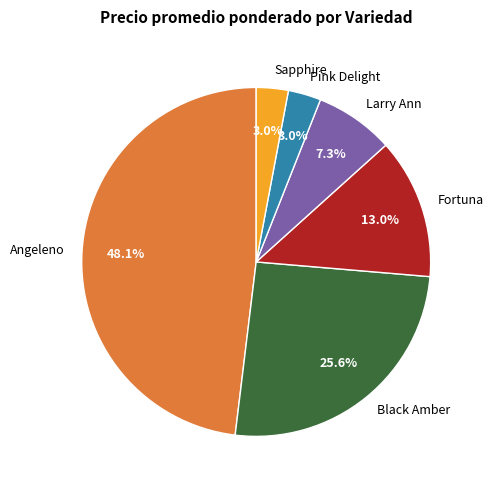

What is the largest slice in the pie chart?

Angeleno